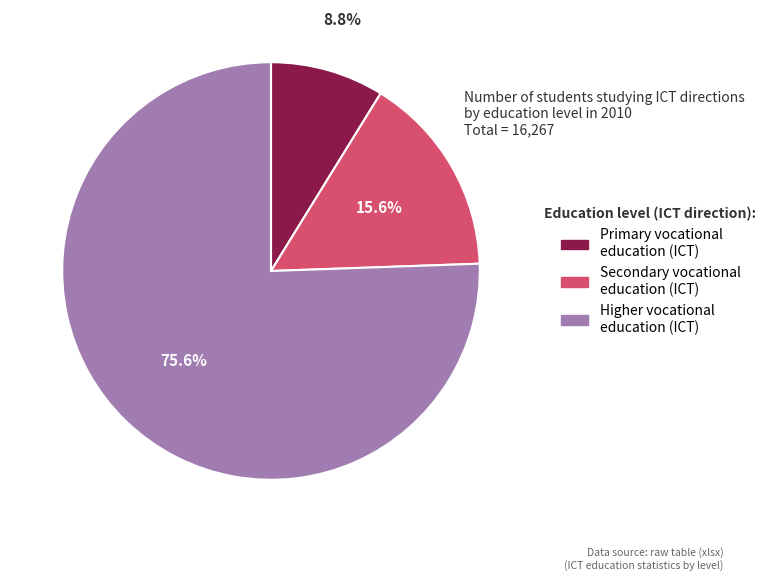

Which category accounts for the majority?

Higher vocational education (ICT)